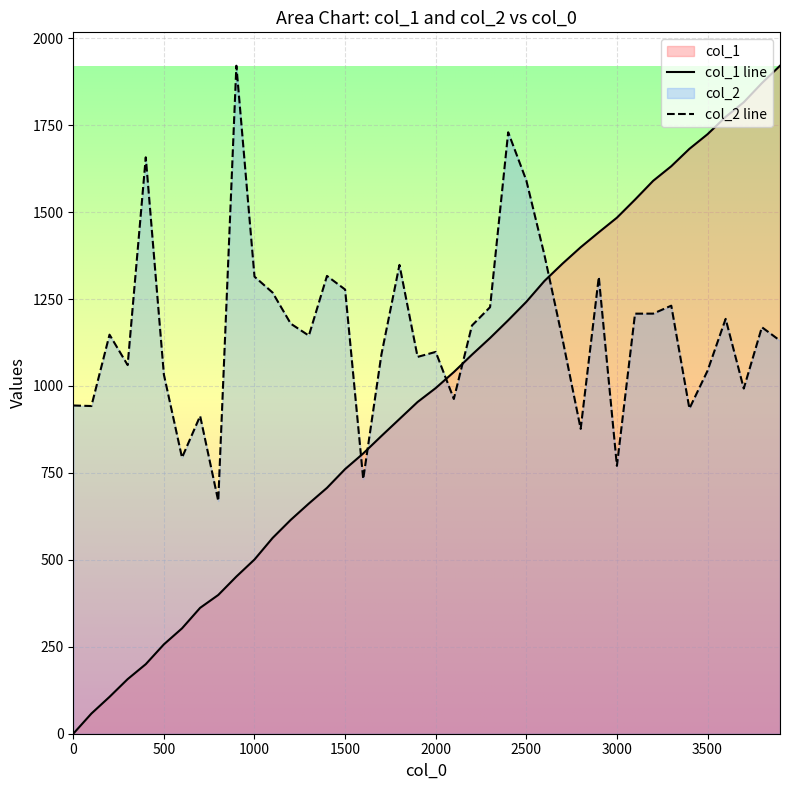

Count the number of data series in this chart.

2